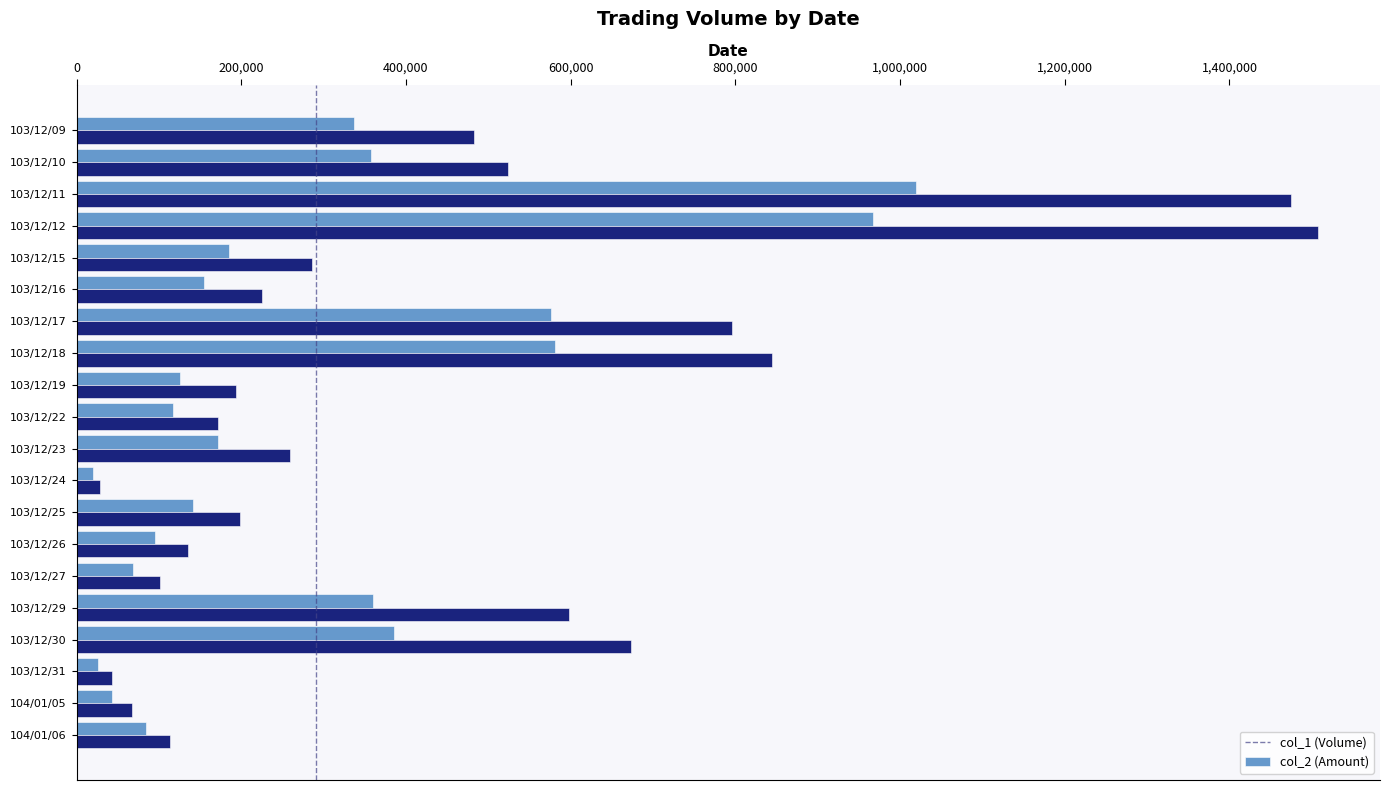

Which series has the widest spread of values?

col_2 (Amount)